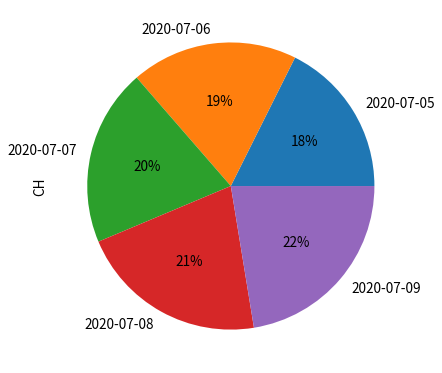

What is the ratio of the value at 2020-07-08 to the value at 2020-07-05?

1.2